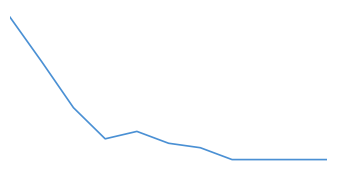

Does the chart have visible grid lines?

No